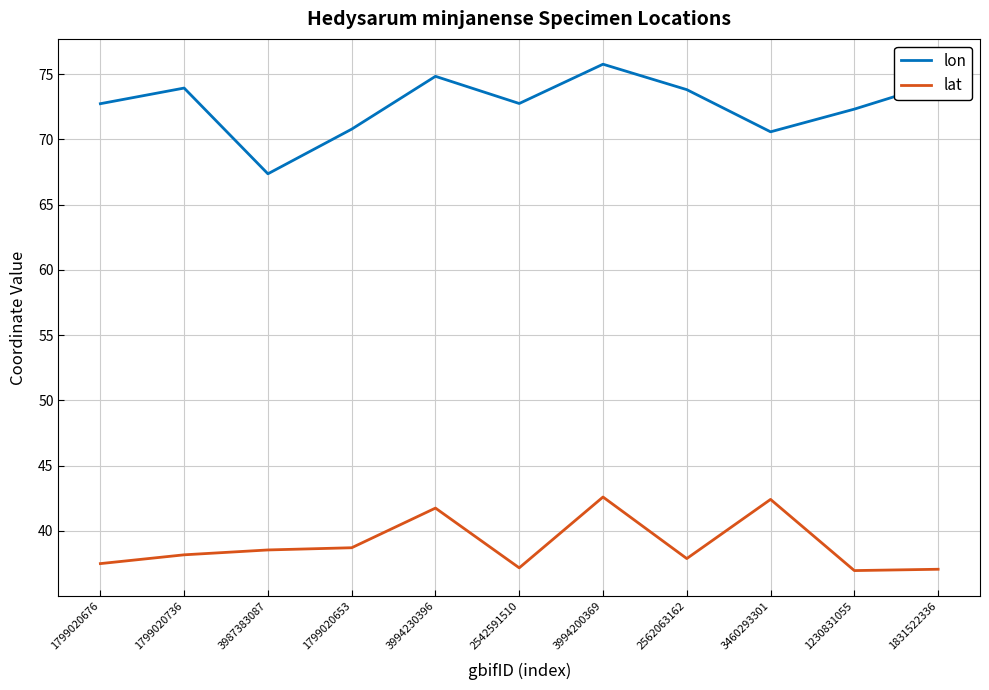

What position from the right is 3460293301?

3